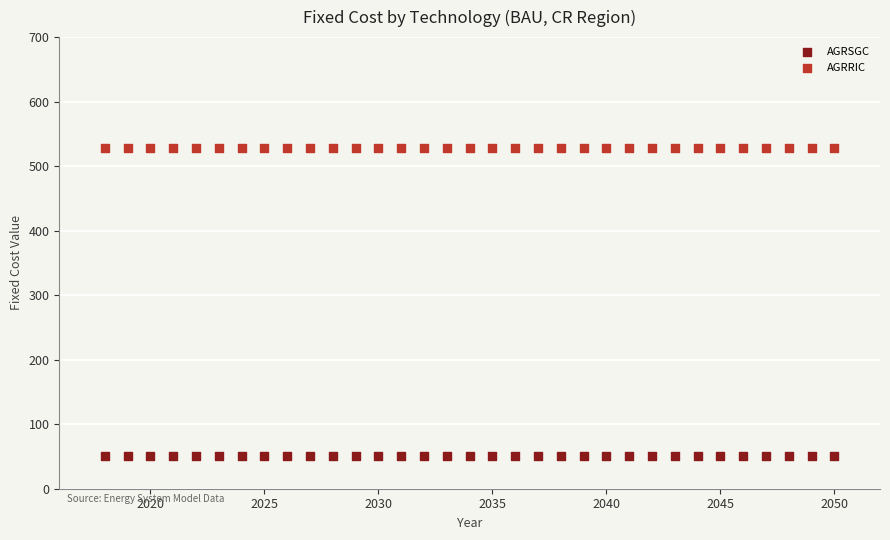

Which series reaches the minimum Y coordinate?

AGRSGC